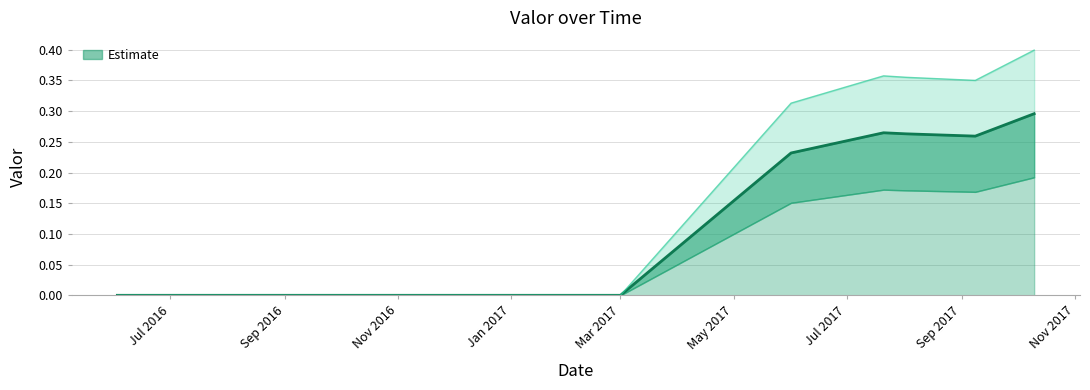

What is the label of the 3rd point from the right?

2017-08-02 02:40:00